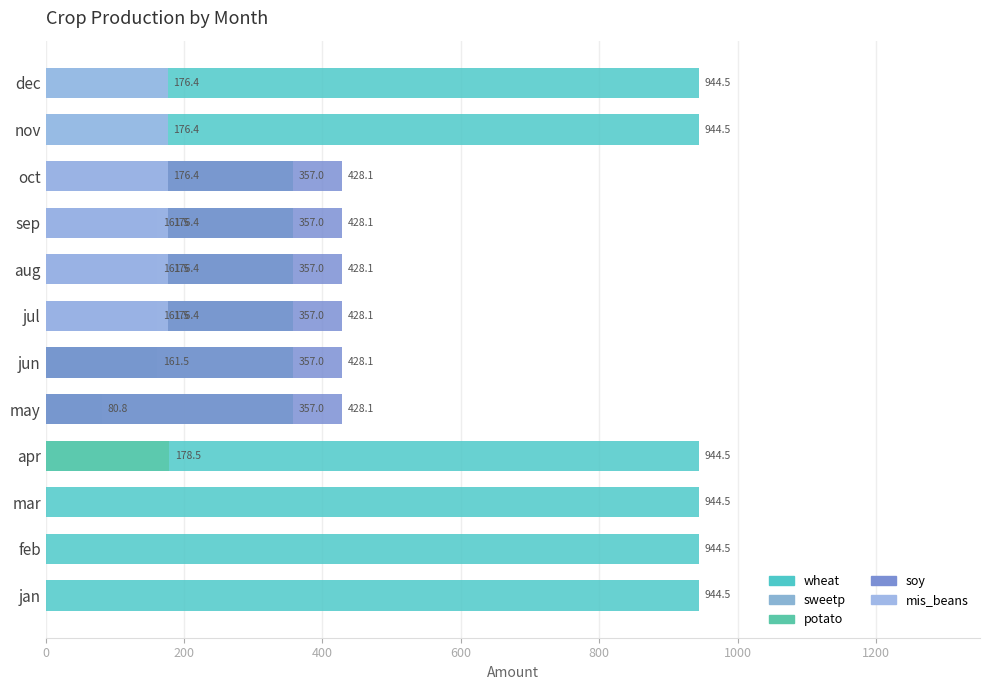

How many bars are there in total?

60